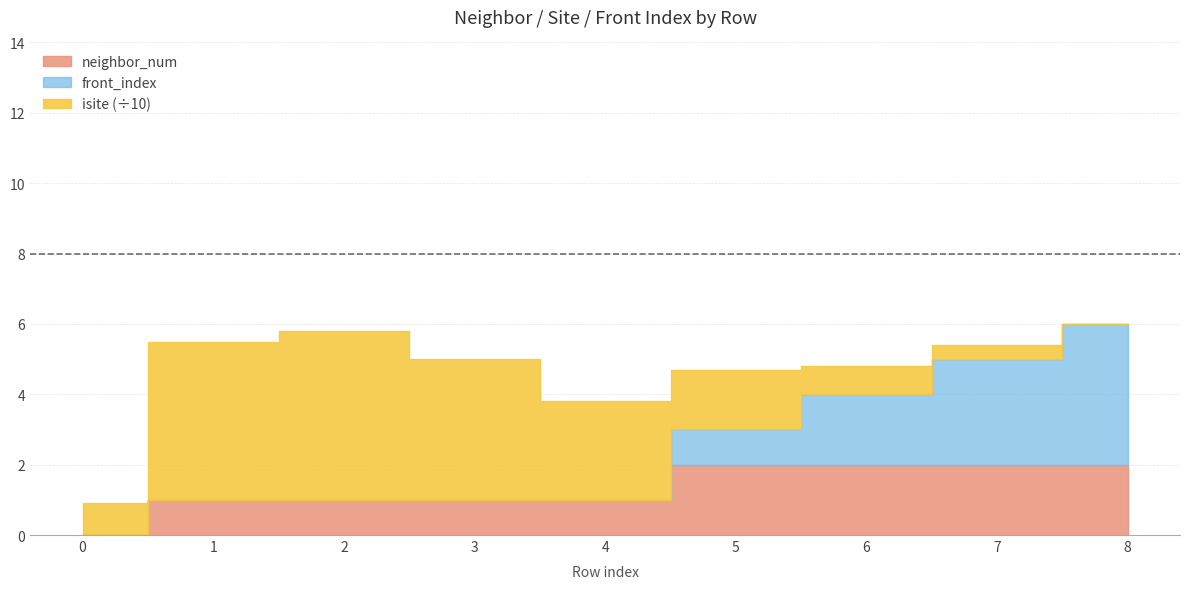

Count the number of data series in this chart.

3